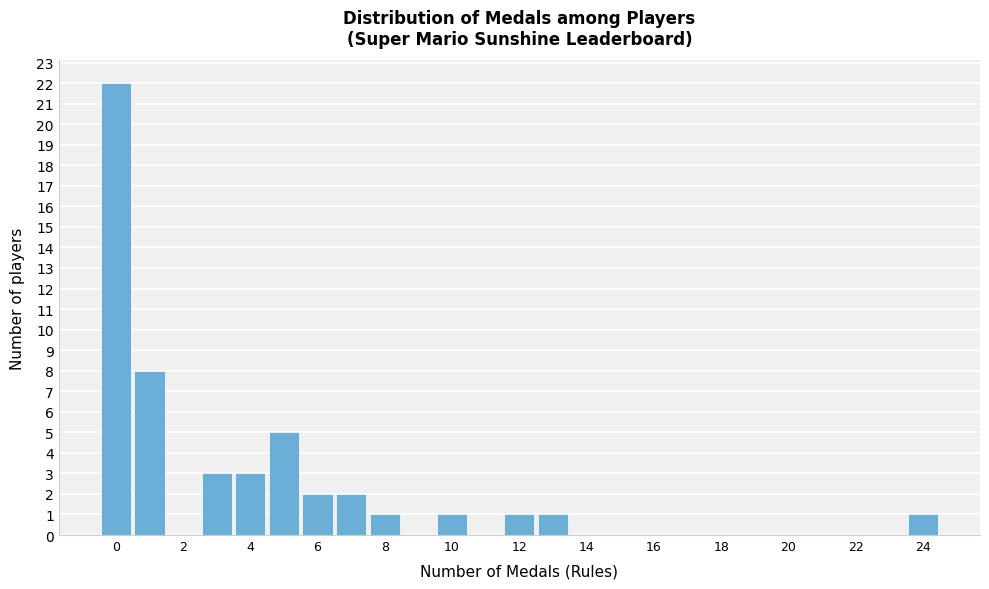

Reading left to right, list every bar in this chart as the range it spans on the x-axis followed by its height. Neither the bar edges nor the heights are printed on the chart, so give them approximately, as read against the axes.

-0.5 to 0.5: 22
0.5 to 1.5: 8
1.5 to 2.5: 0
2.5 to 3.5: 3
3.5 to 4.5: 3
4.5 to 5.5: 5
5.5 to 6.5: 2
6.5 to 7.5: 2
7.5 to 8.5: 1
8.5 to 9.5: 0
9.5 to 10.5: 1
10.5 to 11.5: 0
11.5 to 12.5: 1
12.5 to 13.5: 1
13.5 to 14.5: 0
14.5 to 15.5: 0
15.5 to 16.5: 0
16.5 to 17.5: 0
17.5 to 18.5: 0
18.5 to 19.5: 0
19.5 to 20.5: 0
20.5 to 21.5: 0
21.5 to 22.5: 0
22.5 to 23.5: 0
23.5 to 24.5: 1